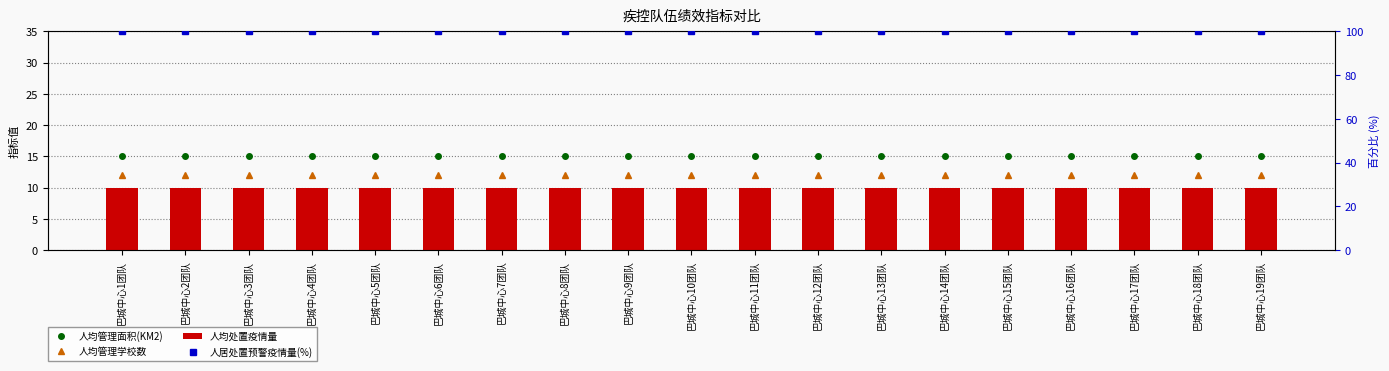

List the series in order of their peak value, lowest first.

人均处置疫情量, 人均管理学校数, 人均管理面积(KM2), 人居处置预警疫情量(%)